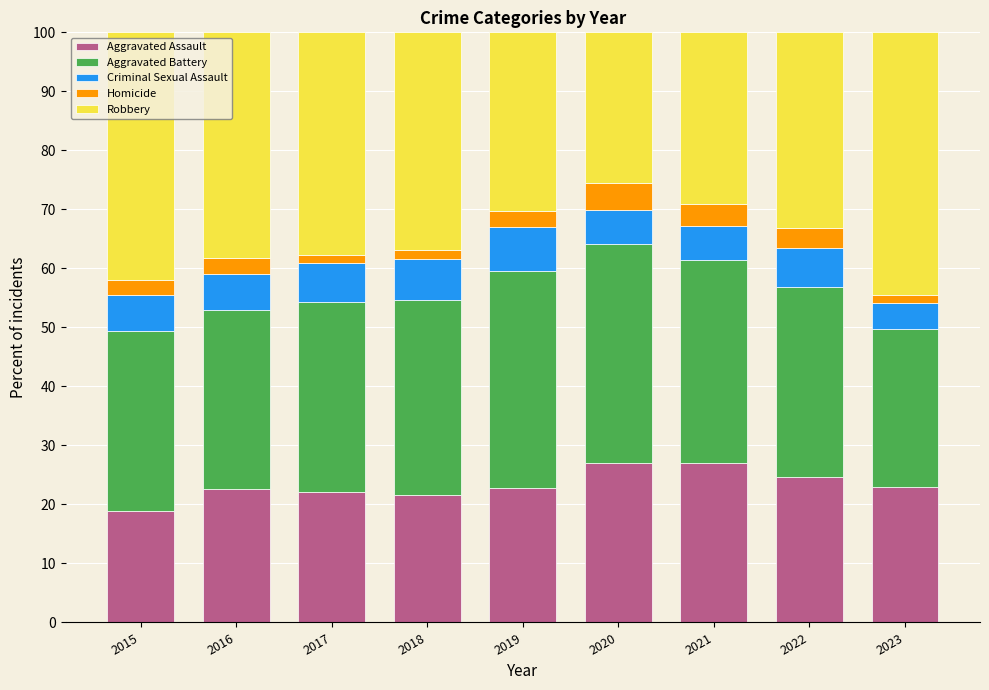

What is the total value across all series at 2019?

100.0